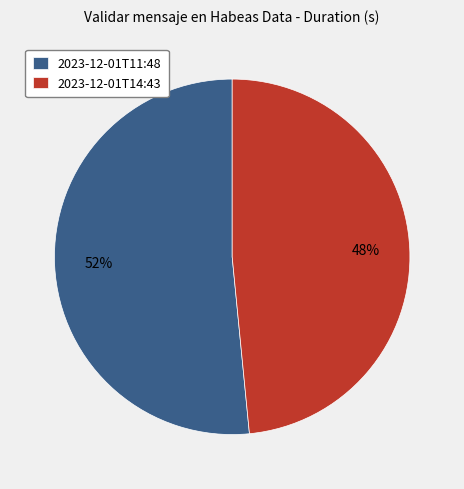

To the nearest percent, what portion does 2023-12-01T11:48 represent?

52%